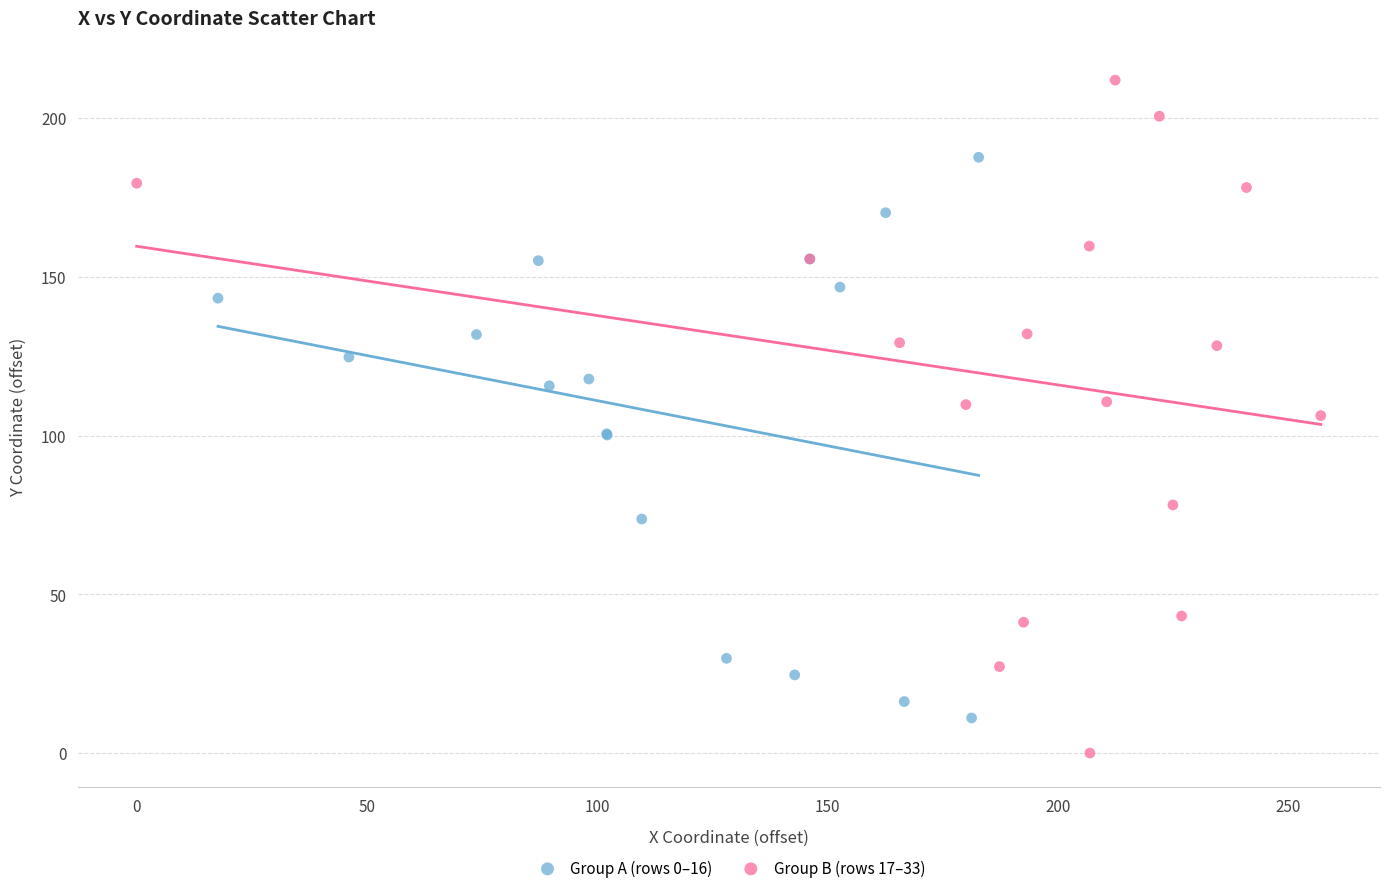

Which series has the largest Y range (max minus min)?

Group B (rows 17–33)